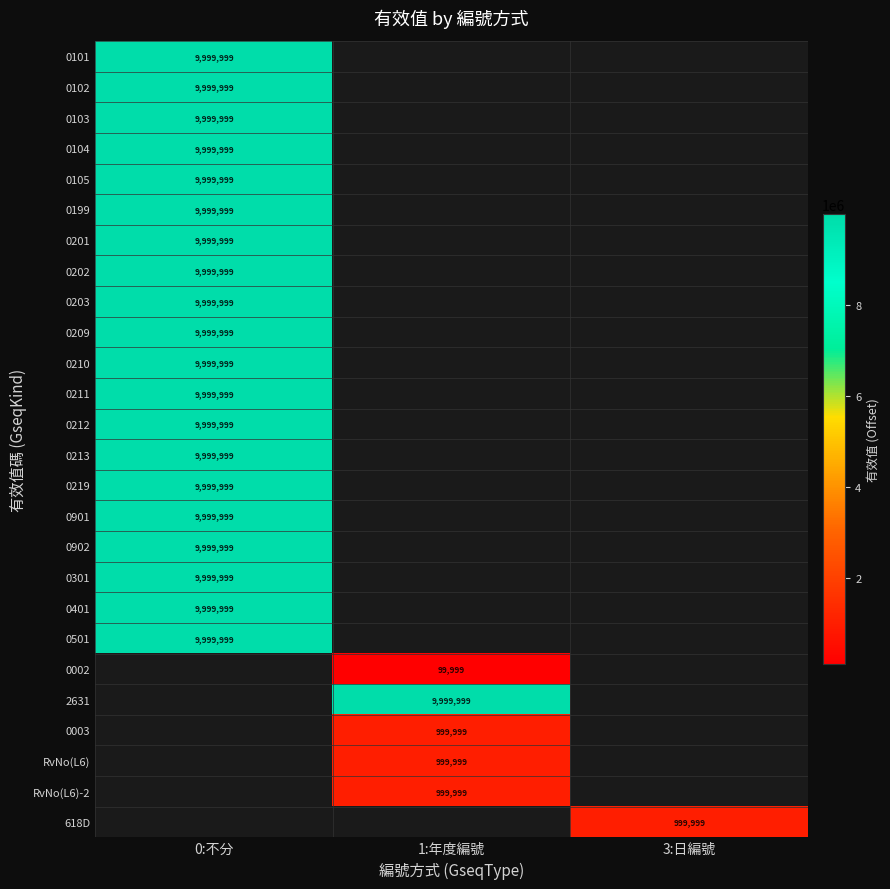

The value of 0201 at 0:不分 is 2713486. True or false?

False